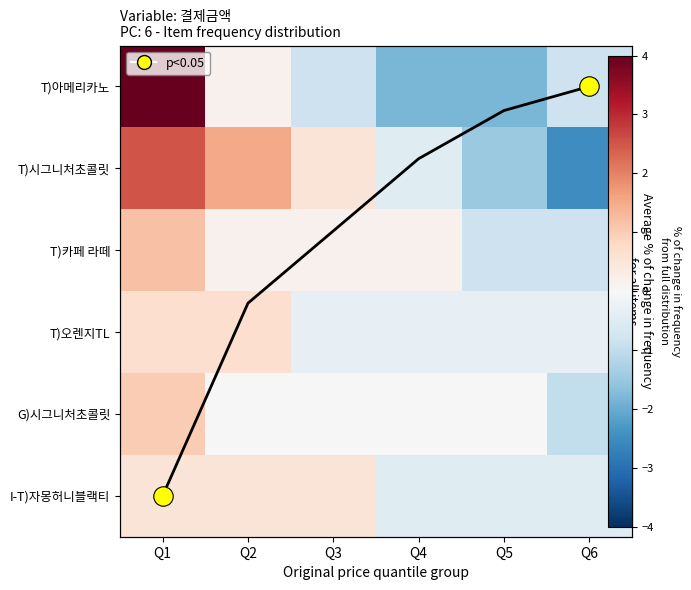

What is the total value across all series at Q4?

-3.0